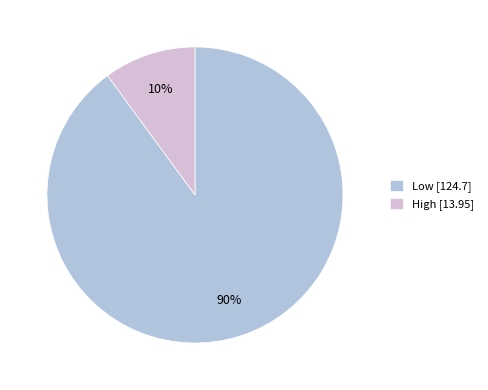

The High slice represents 10% of the pie. True or false?

True